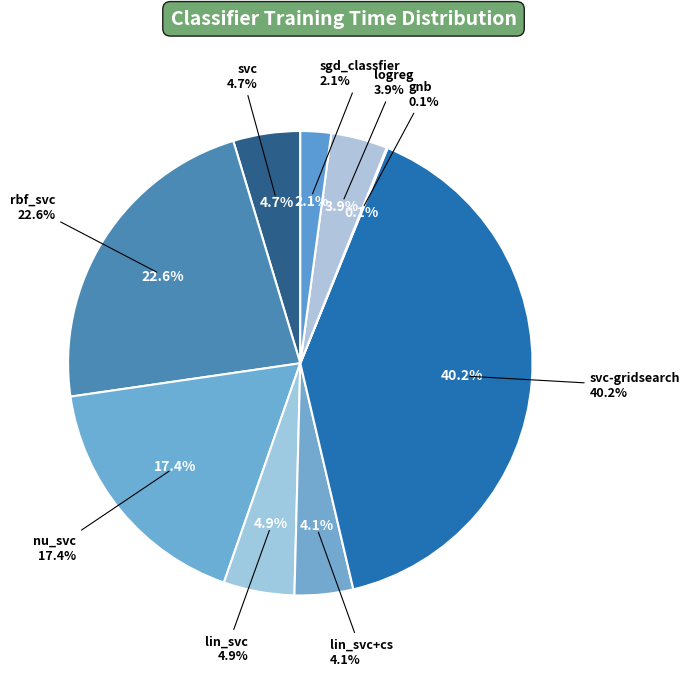

To the nearest percent, what is the difference between the rbf_svc and nu_svc slice percentages?

5%